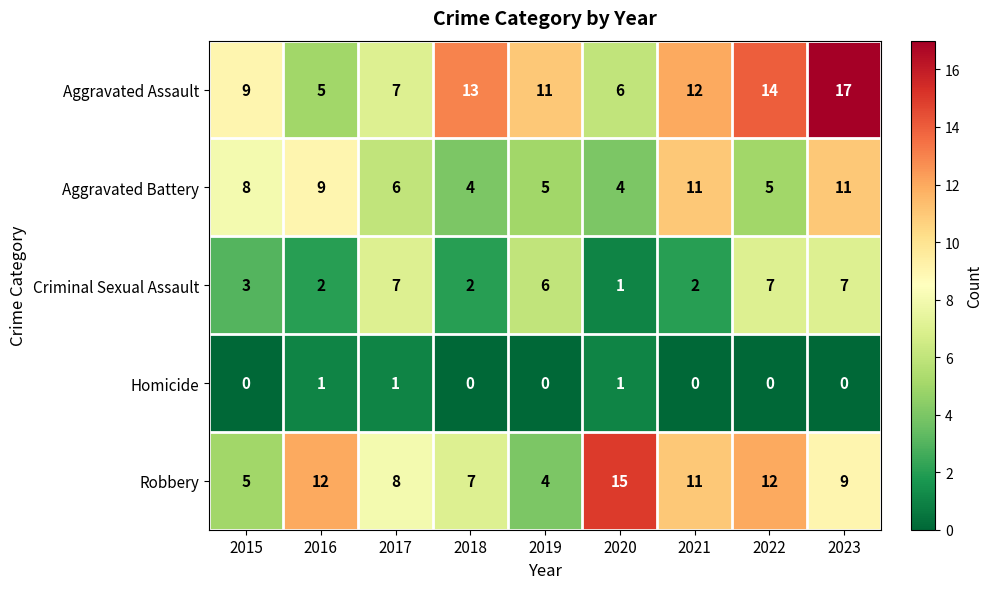

Which series has the widest spread of values?

Aggravated Assault